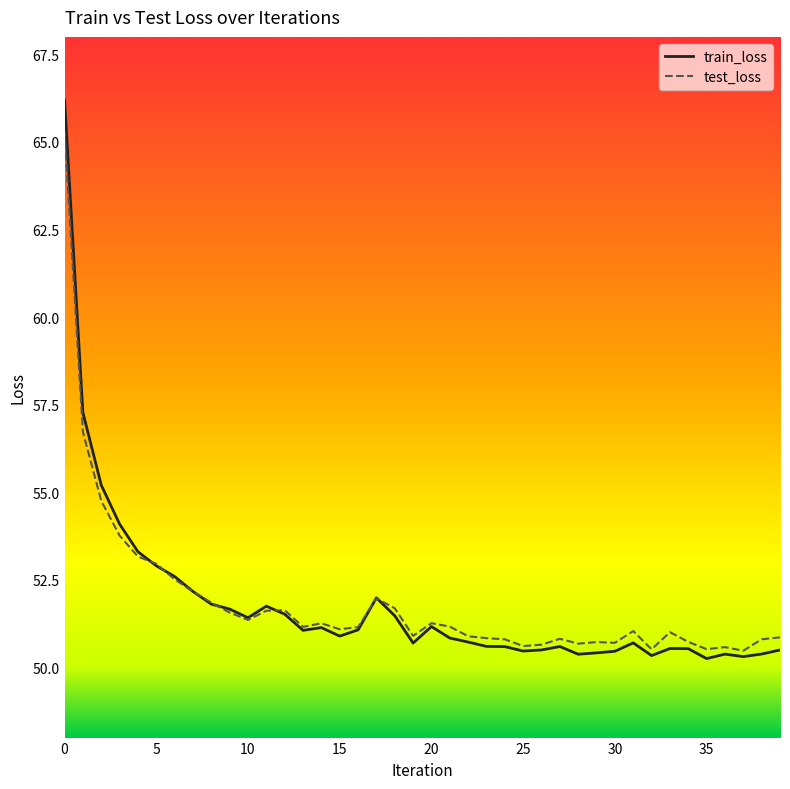

True or false: test_loss has more than 1 points higher than both neighbors.

True